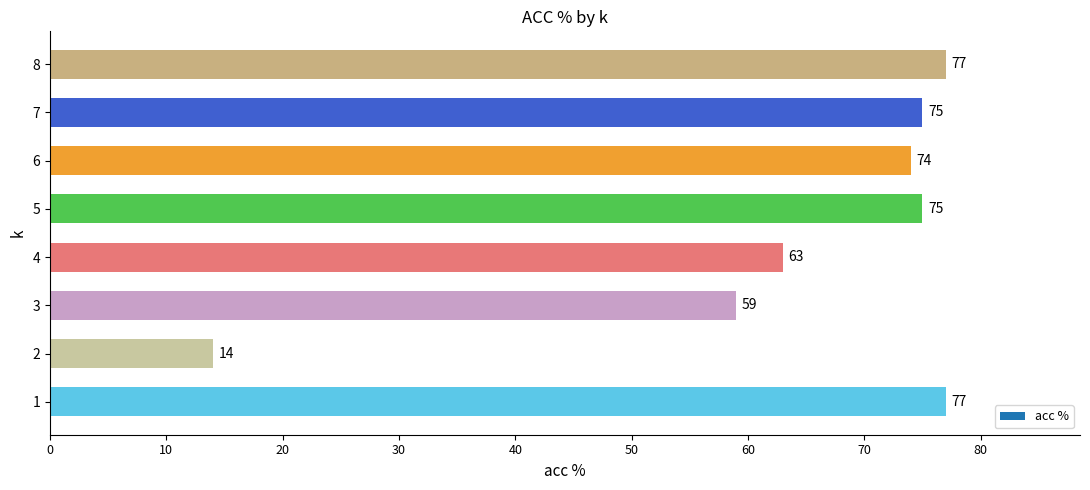

What is the ratio of the value at 5 to the value at 3?

1.3